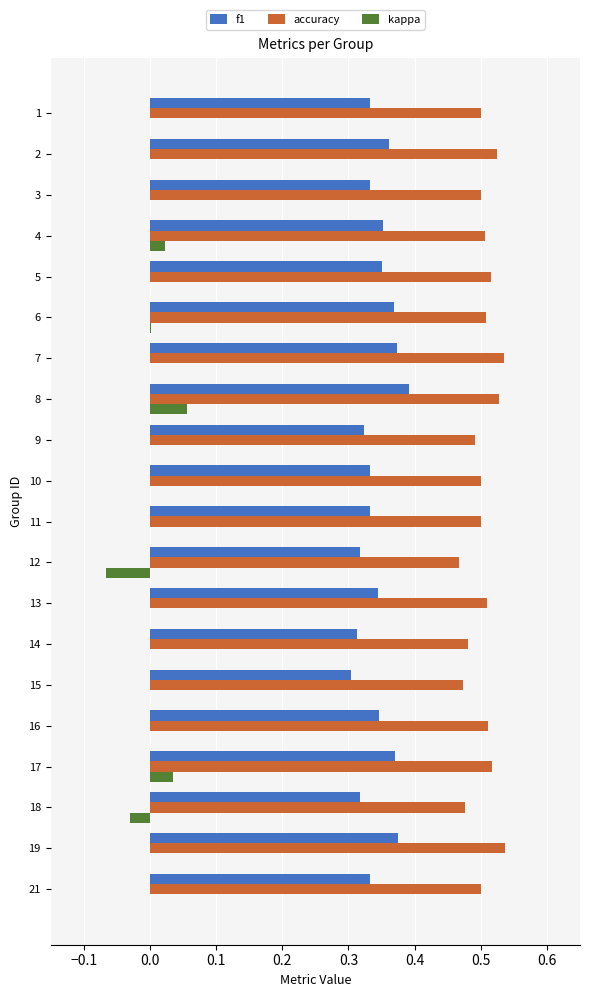

Where is f1 nearest to the value 0?

15